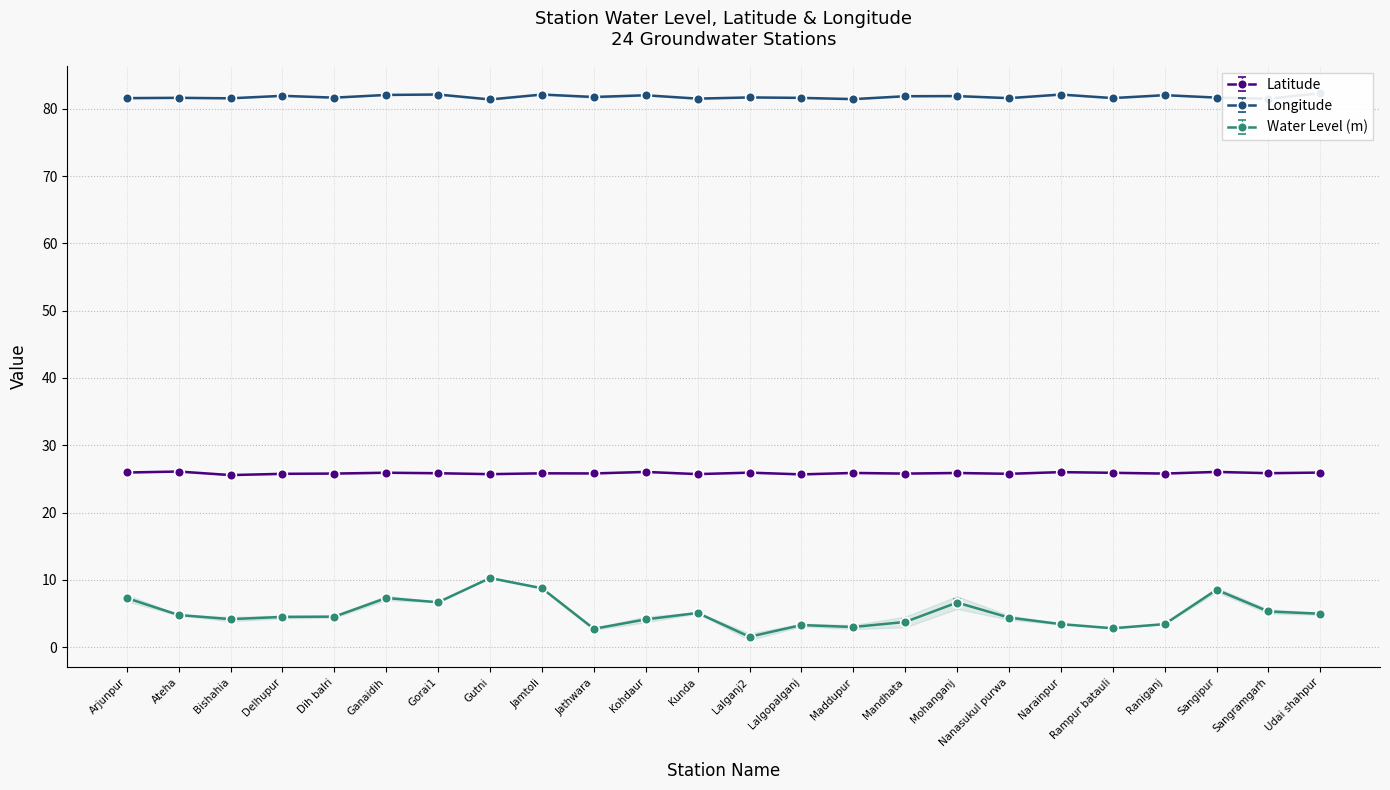

What is the average value of the long series?

81.8